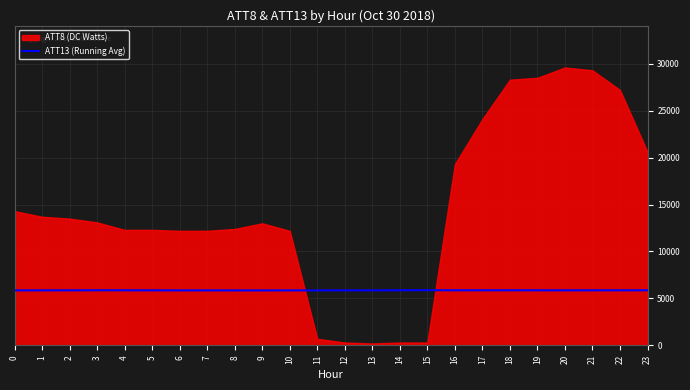

The value of ATT13 (Running Avg) at 18 is 5865.8. True or false?

True